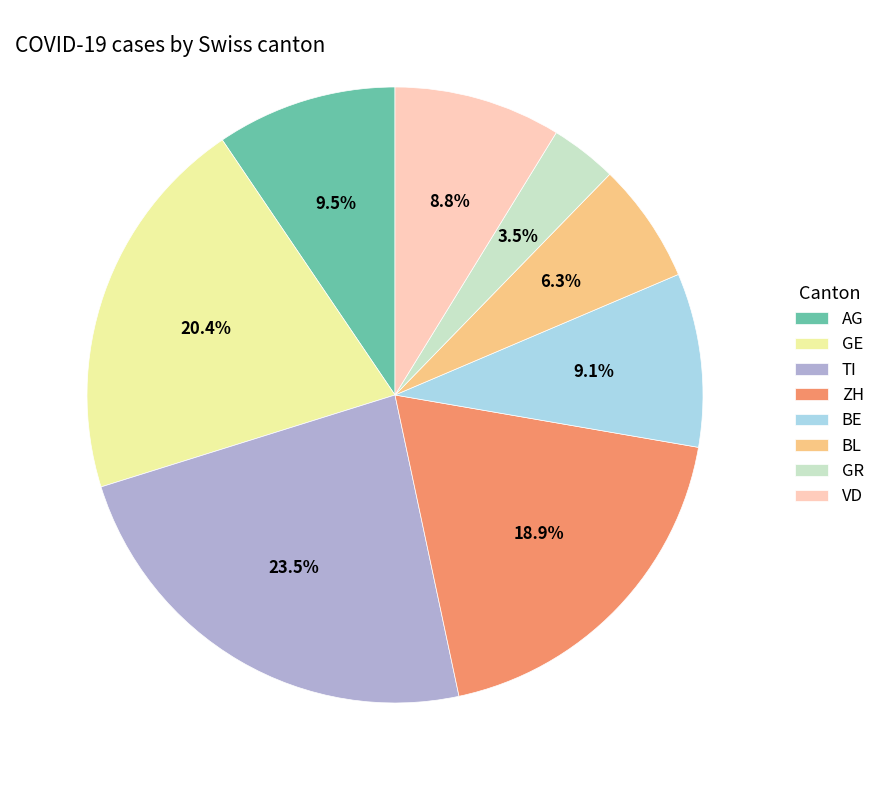

What is the ratio of the value at TI to the value at AG?

2.5